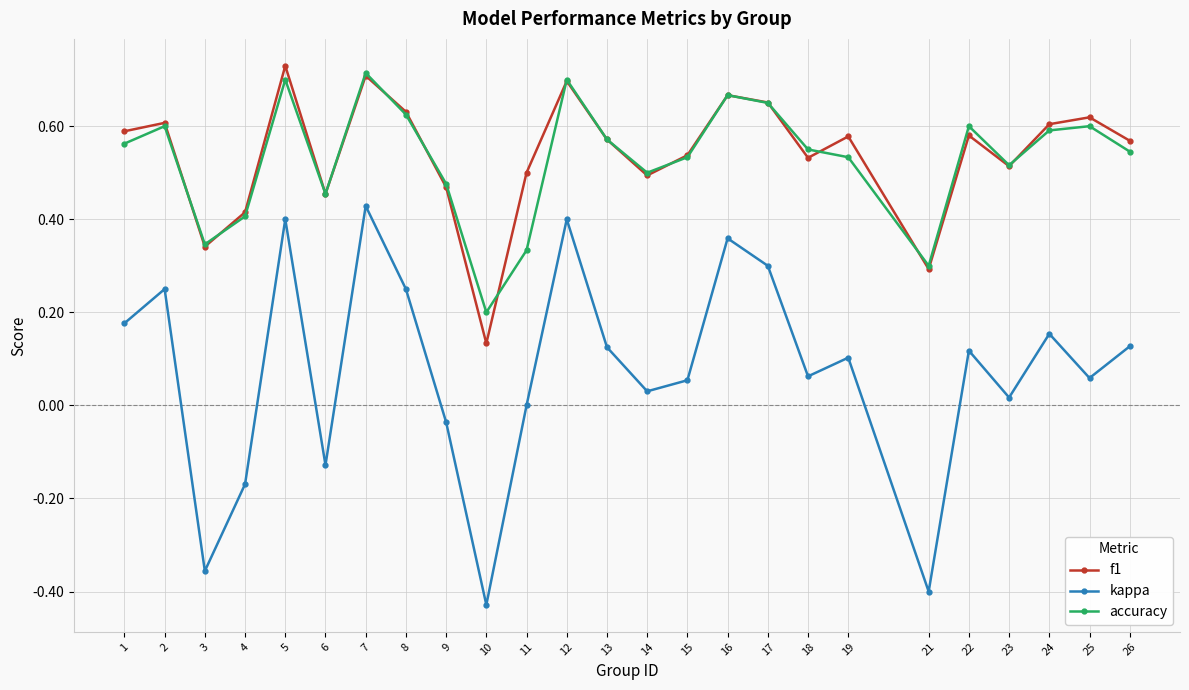

Which series has the widest spread of values?

kappa